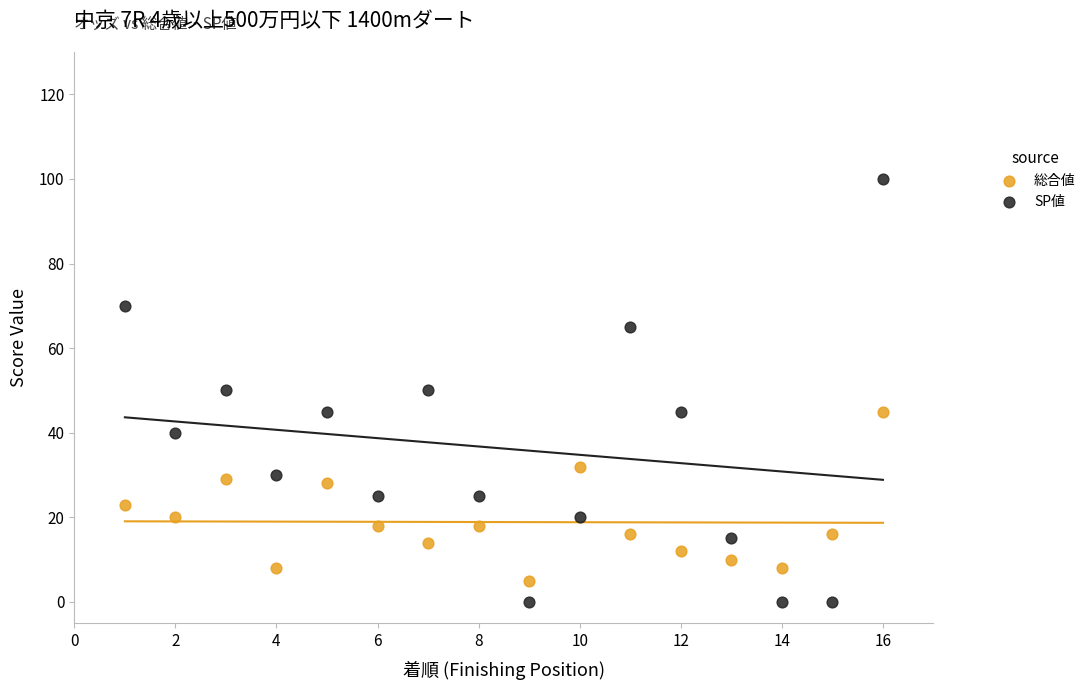

Which series contains the lowest Y value?

SP値